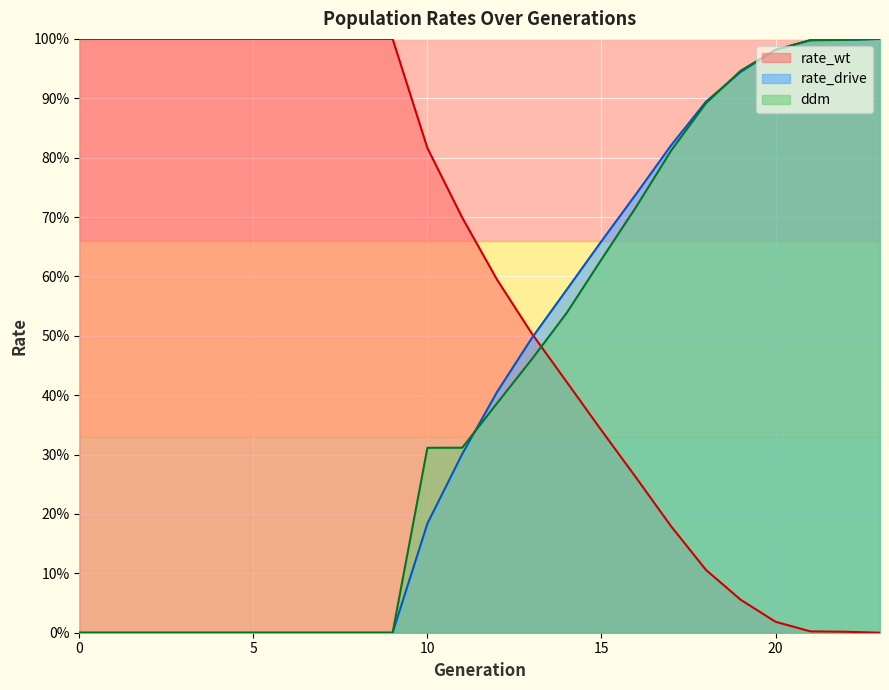

List the series in order of their peak value, lowest first.

rate_wt, rate_drive, ddm